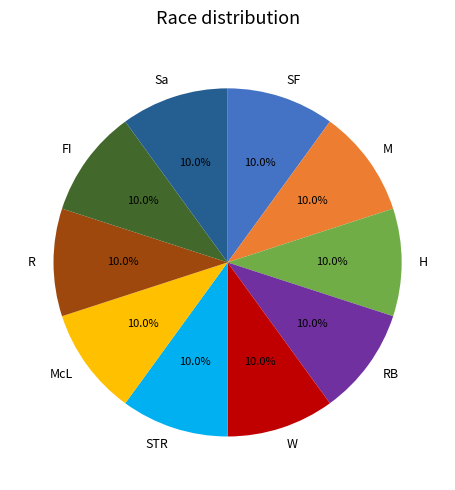

Is there a majority slice in this chart?

No